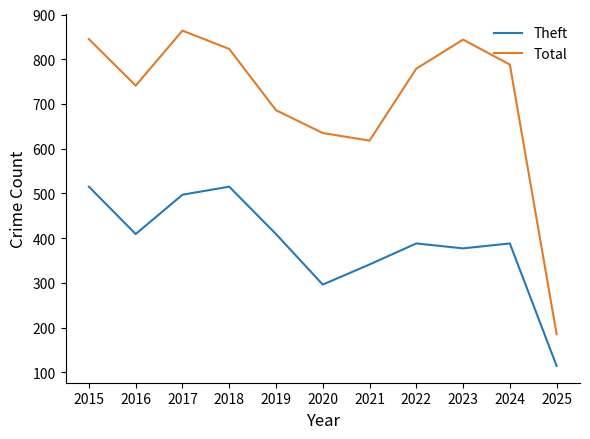

Is it true that Total equals 686 at 2019?

True